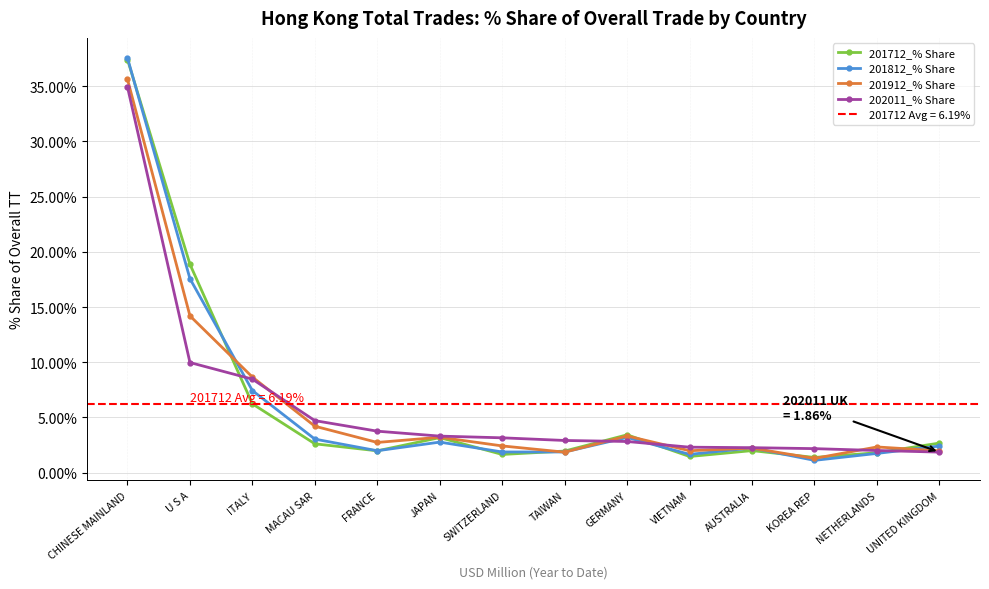

Where does the 201712_% Share series first go above 2?

CHINESE MAINLAND